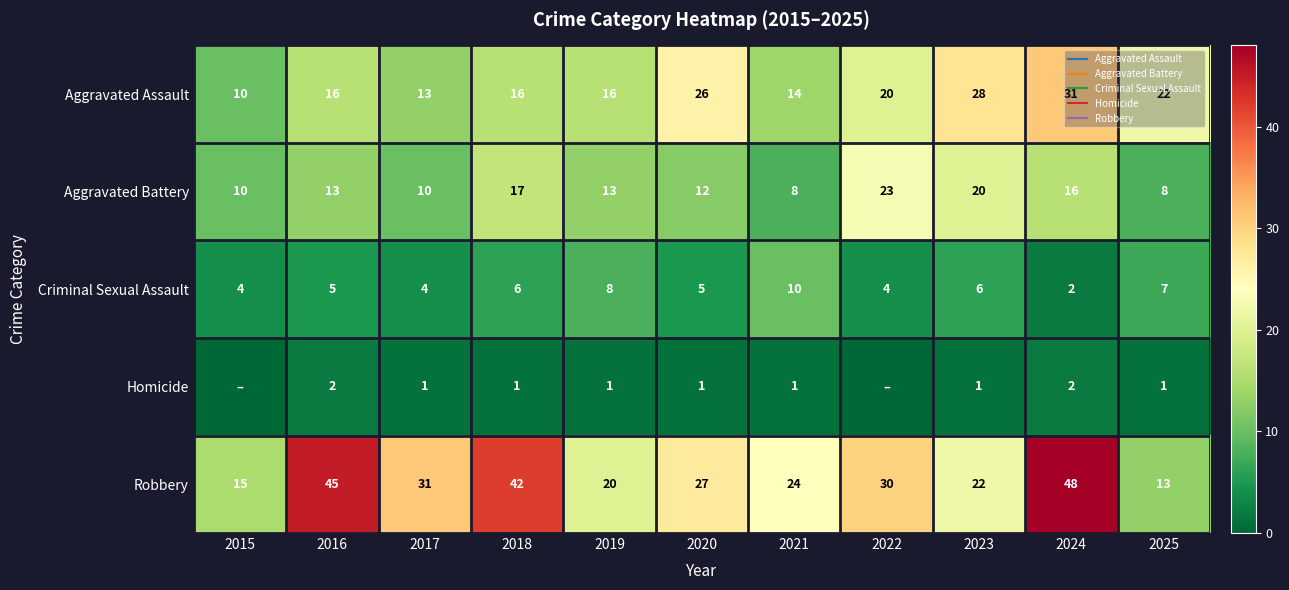

What is the sum of all Aggravated Assault values?

212